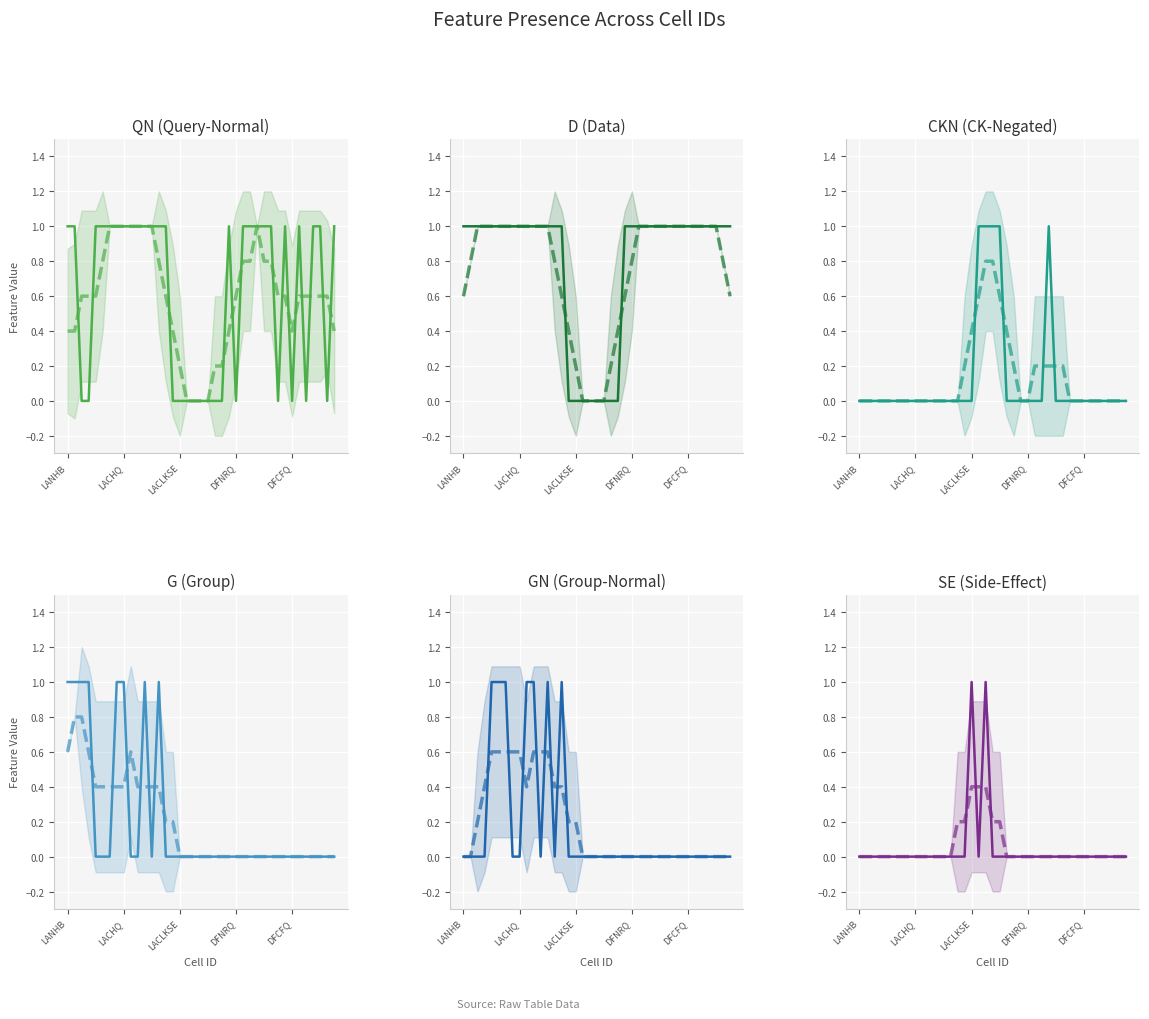

What is the difference between the maximum and second lowest values in the QN series?

1